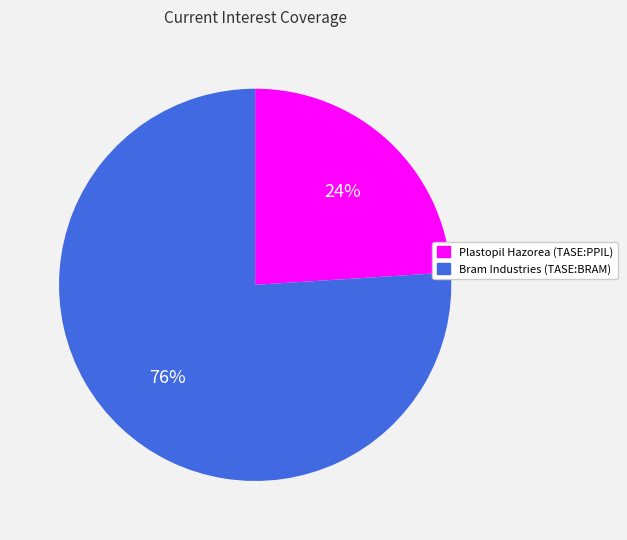

Rank the categories by value from lowest to highest.

Plastopil Hazorea (TASE:PPIL), Bram Industries (TASE:BRAM)